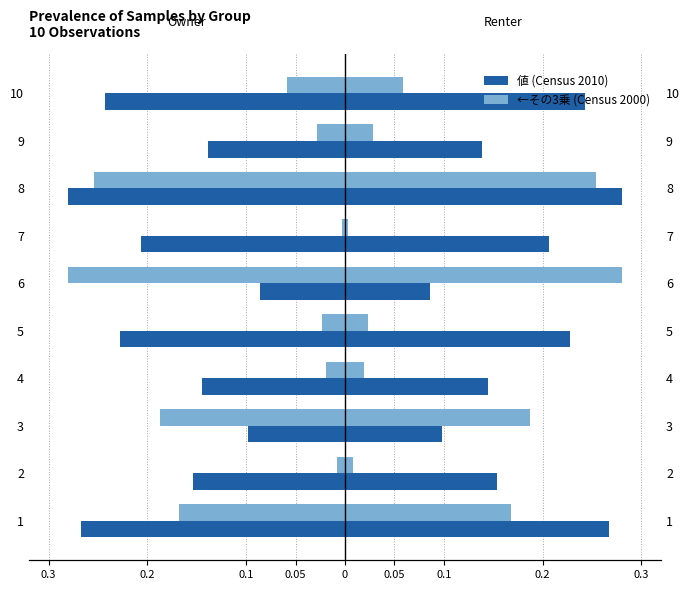

How many groups of bars are there?

10